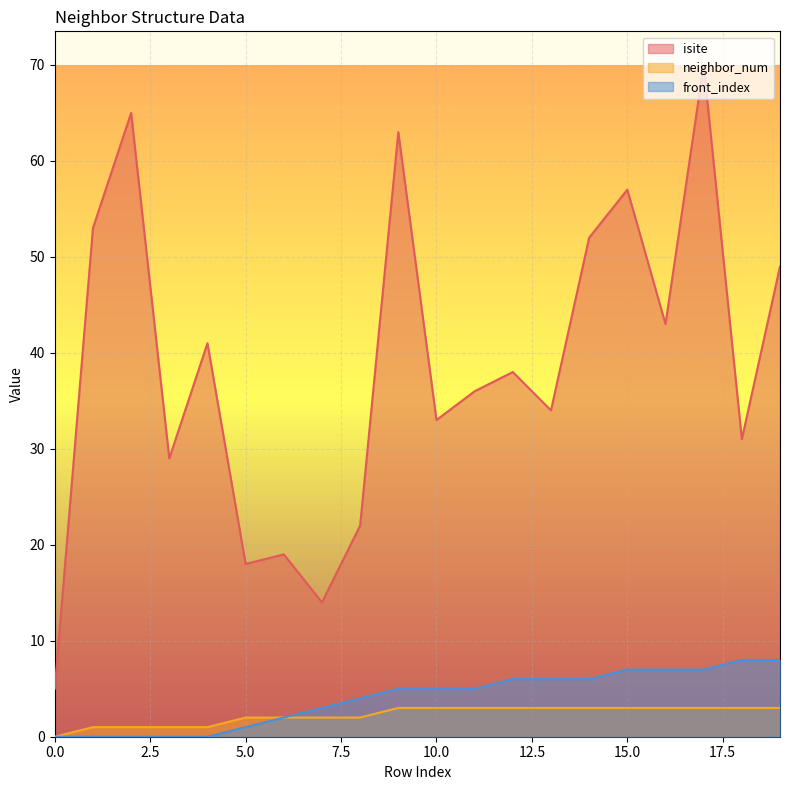

What is the difference between the second highest and minimum values in the front_index series?

8